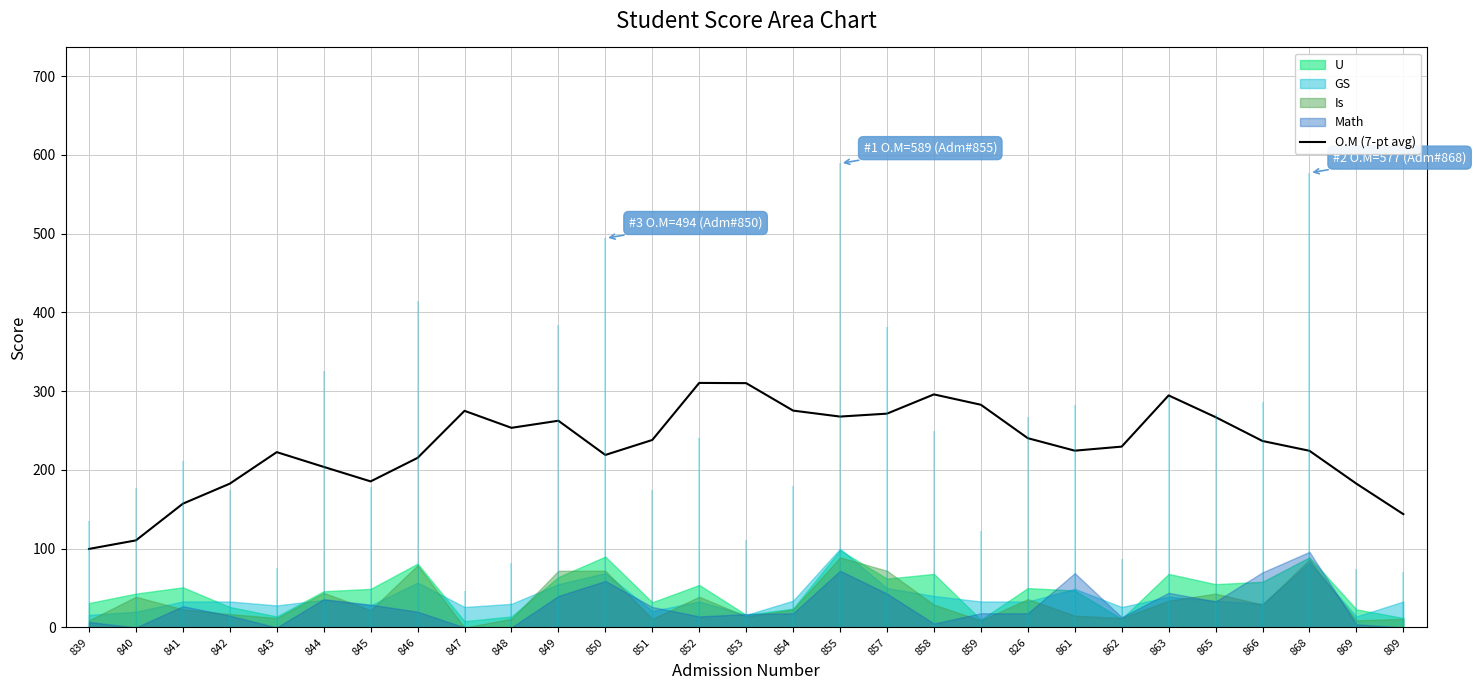

What is the change in value from 847 to 809?

-131.1